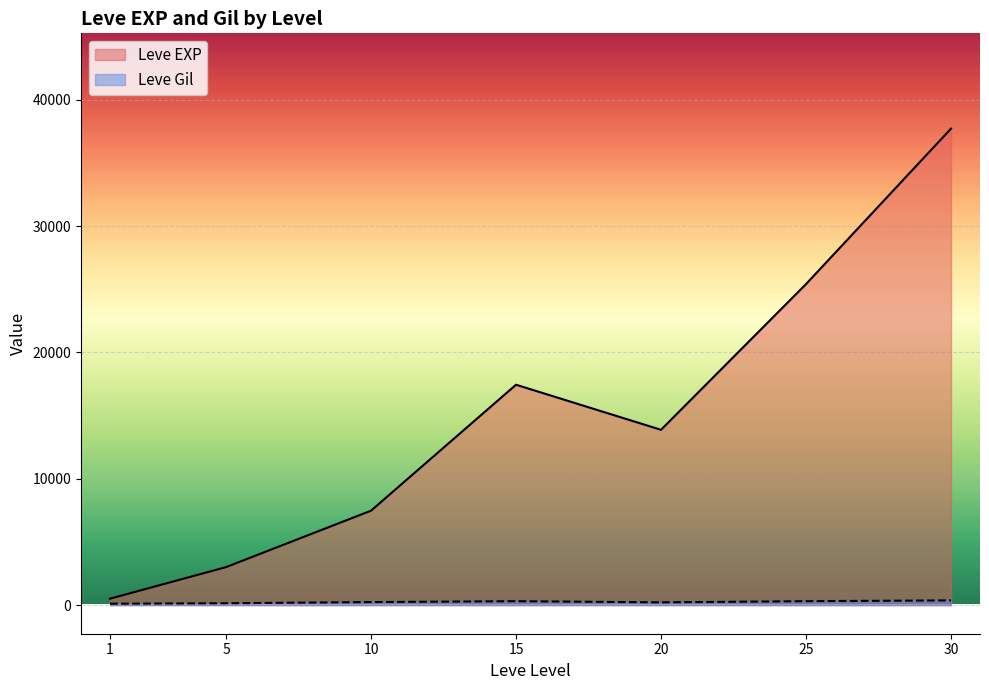

Where is the first local minimum for Leve Gil?

1